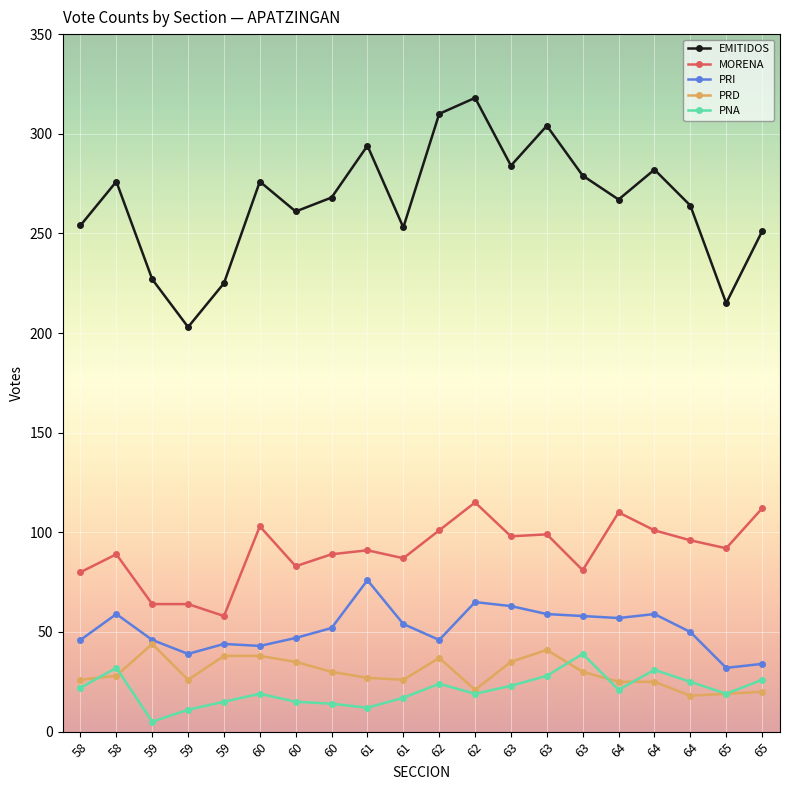

What are all the series names shown in the legend?

EMITIDOS, MORENA, PRI, PRD, PNA